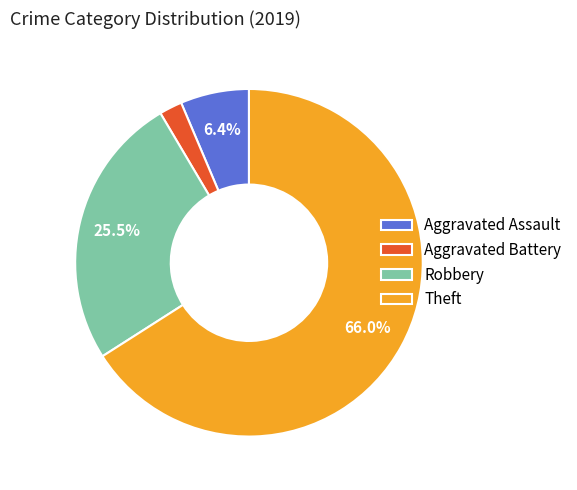

Rank the categories by value from lowest to highest.

Aggravated Battery, Aggravated Assault, Robbery, Theft